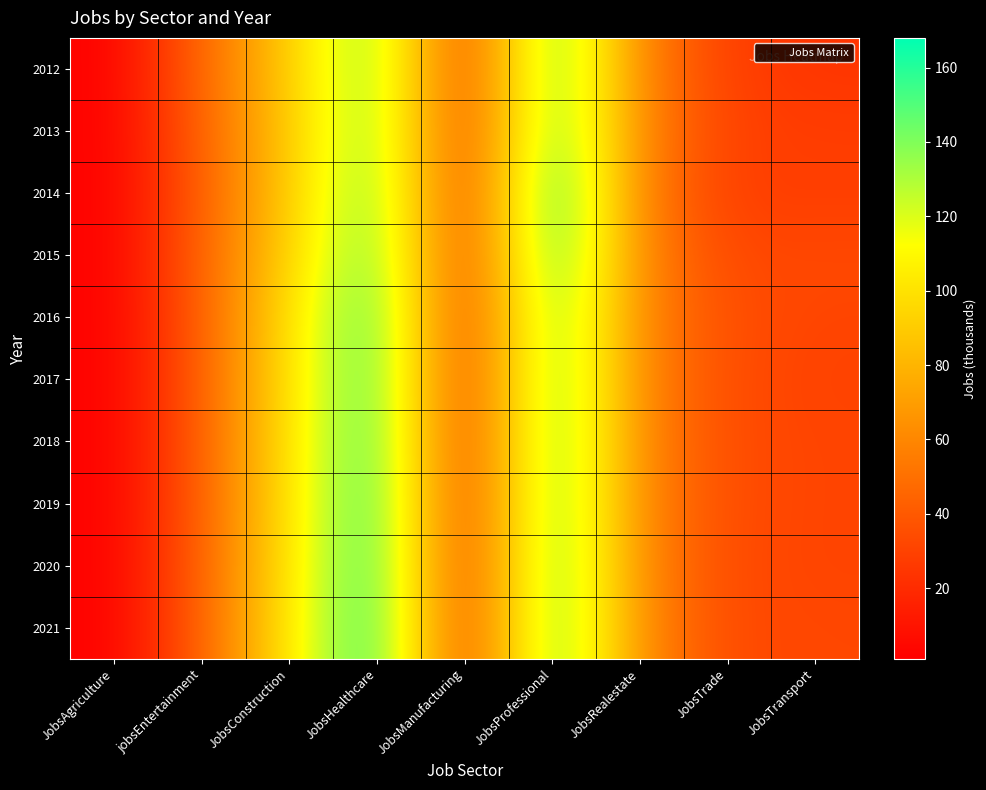

Reading left to right, what are all the values shown in this chart?

2012: JobsAgriculture=1	jobsEntertainment=46	JobsConstruction=90	JobsHealthcare=146	JobsManufacturing=20	JobsProfessional=156	JobsRealestate=57	JobsTrade=28	JobsTransport=24
2013: JobsAgriculture=1	jobsEntertainment=44	JobsConstruction=88	JobsHealthcare=146	JobsManufacturing=21	JobsProfessional=155	JobsRealestate=59	JobsTrade=29	JobsTransport=28
2014: JobsAgriculture=1	jobsEntertainment=42	JobsConstruction=89	JobsHealthcare=150	JobsManufacturing=19	JobsProfessional=168	JobsRealestate=55	JobsTrade=28	JobsTransport=28
2015: JobsAgriculture=1	jobsEntertainment=44	JobsConstruction=92	JobsHealthcare=153	JobsManufacturing=20	JobsProfessional=162	JobsRealestate=58	JobsTrade=32	JobsTransport=33
2016: JobsAgriculture=1	jobsEntertainment=42	JobsConstruction=99	JobsHealthcare=159	JobsManufacturing=19	JobsProfessional=153	JobsRealestate=58	JobsTrade=35	JobsTransport=31
2017: JobsAgriculture=1	jobsEntertainment=42	JobsConstruction=99	JobsHealthcare=160	JobsManufacturing=18	JobsProfessional=154	JobsRealestate=58	JobsTrade=34	JobsTransport=30
2018: JobsAgriculture=1	jobsEntertainment=42	JobsConstruction=100	JobsHealthcare=161	JobsManufacturing=18	JobsProfessional=154	JobsRealestate=59	JobsTrade=34	JobsTransport=31
2019: JobsAgriculture=1	jobsEntertainment=42	JobsConstruction=100	JobsHealthcare=163	JobsManufacturing=18	JobsProfessional=154	JobsRealestate=59	JobsTrade=34	JobsTransport=31
2020: JobsAgriculture=1	jobsEntertainment=43	JobsConstruction=101	JobsHealthcare=164	JobsManufacturing=18	JobsProfessional=155	JobsRealestate=60	JobsTrade=33	JobsTransport=31
2021: JobsAgriculture=1	jobsEntertainment=43	JobsConstruction=102	JobsHealthcare=166	JobsManufacturing=18	JobsProfessional=155	JobsRealestate=61	JobsTrade=33	JobsTransport=32